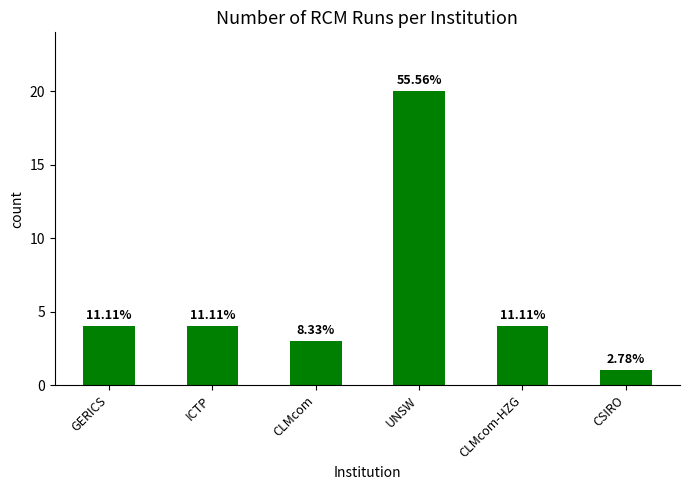

Rank the categories by value from lowest to highest.

CSIRO, CLMcom, GERICS, ICTP, CLMcom-HZG, UNSW